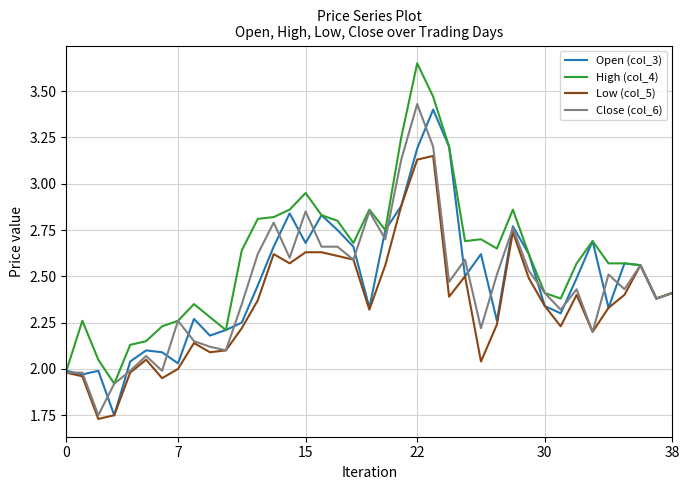

True or false: High (col_4) has a value of 3.2 at 0.

False